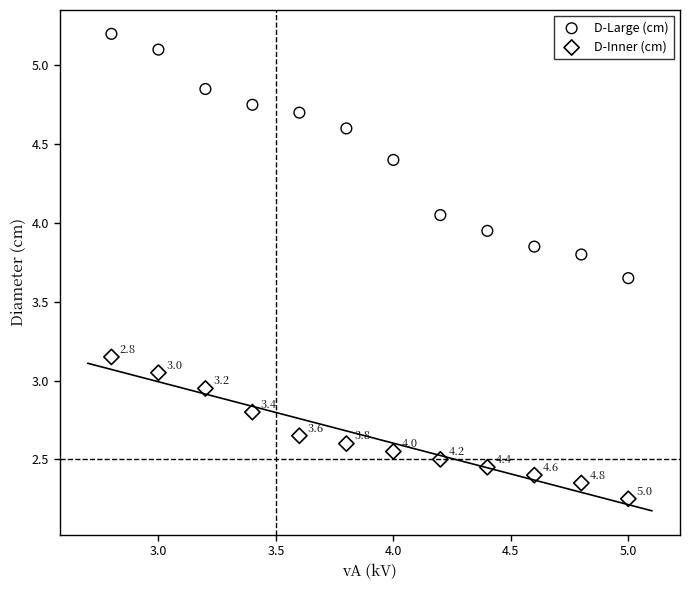

Which series contains the lowest Y value?

D-Inner (cm)